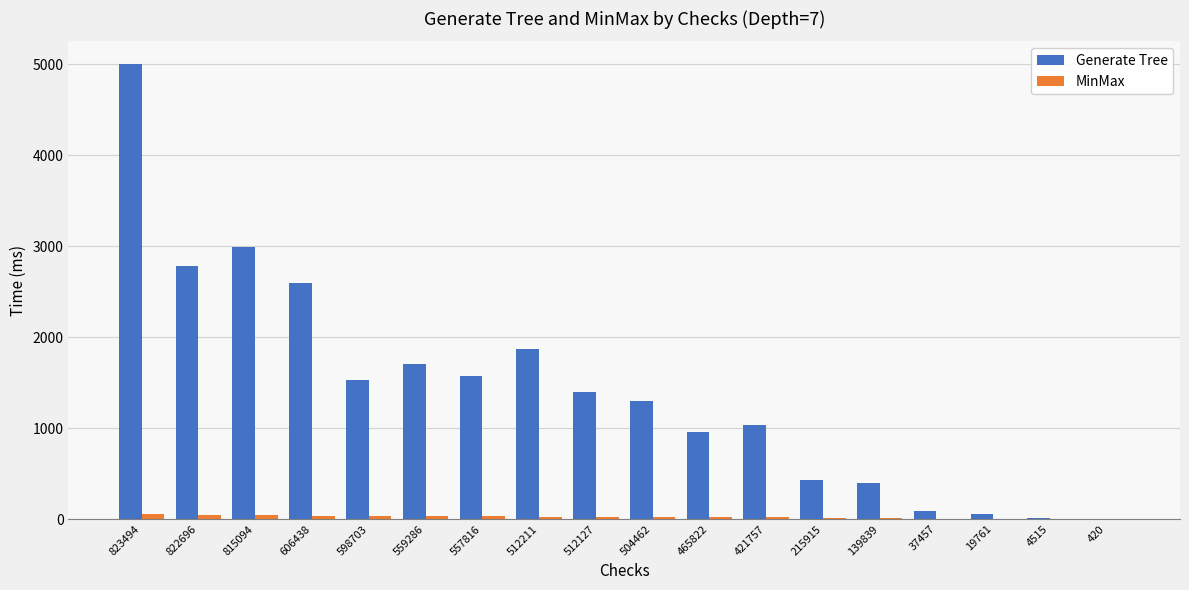

What are all the series names shown in the legend?

Generate Tree, MinMax